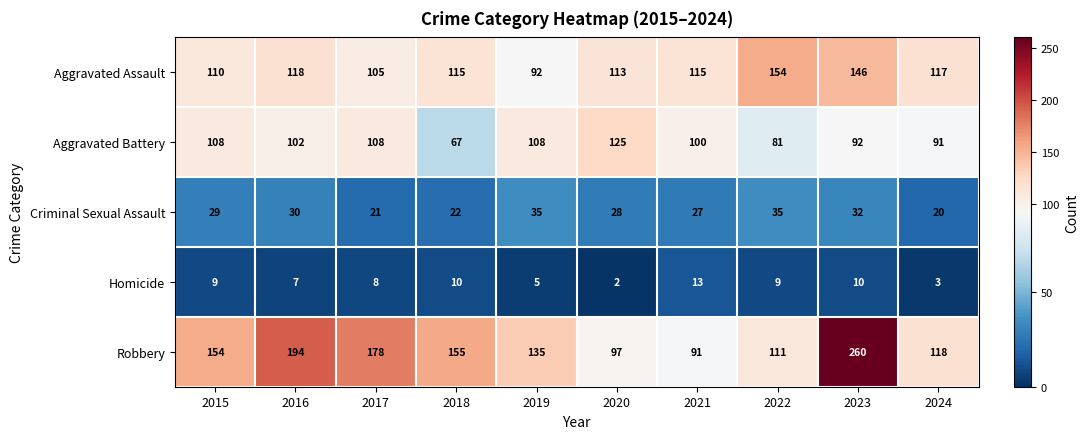

Rank the series at 2022 from lowest to highest value.

Homicide, Criminal Sexual Assault, Aggravated Battery, Robbery, Aggravated Assault